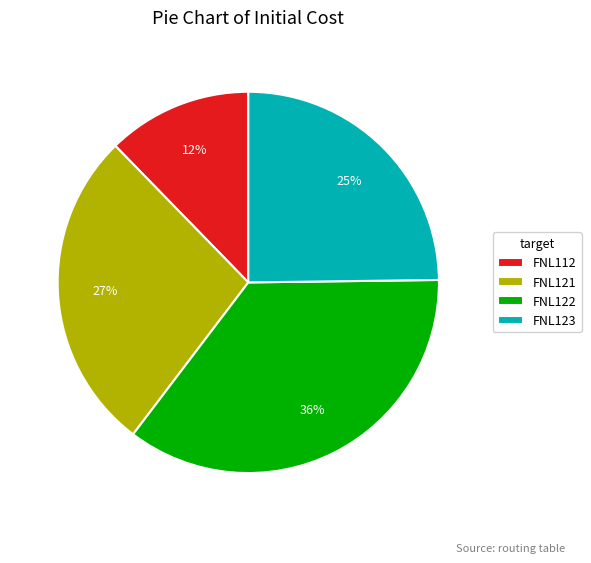

Which has a higher value, FNL112 or FNL122?

FNL122